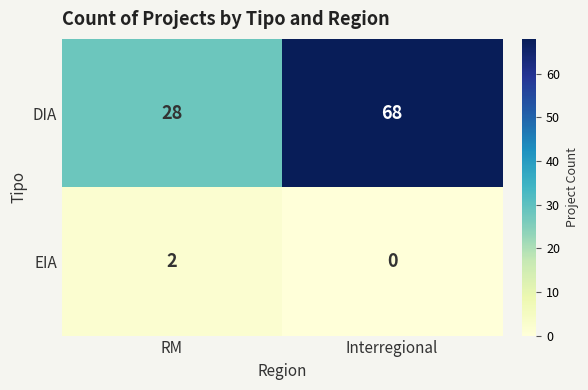

List the series in order of their peak value, highest first.

DIA, EIA